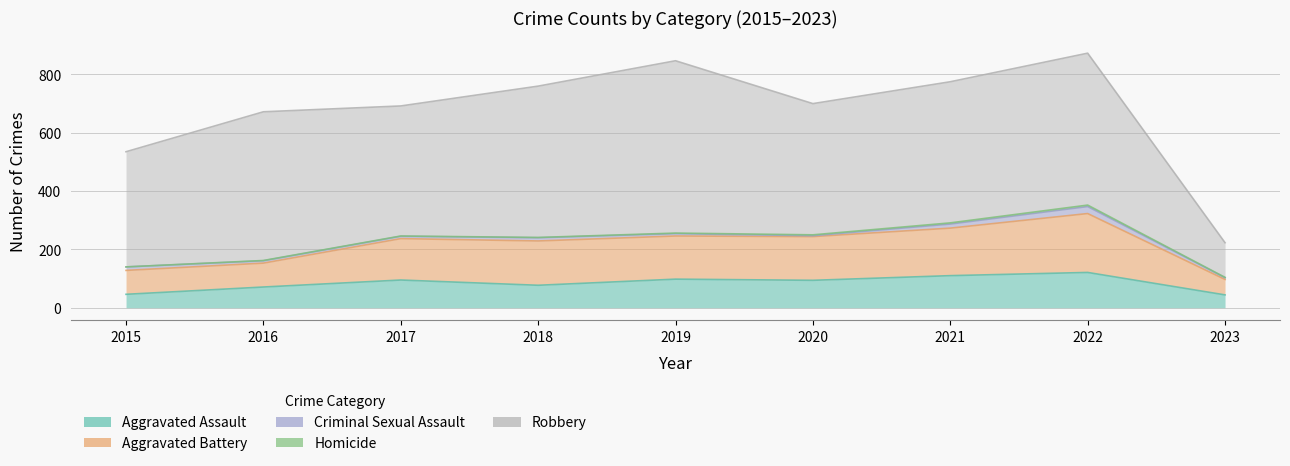

How many categories are shown in the chart?

9